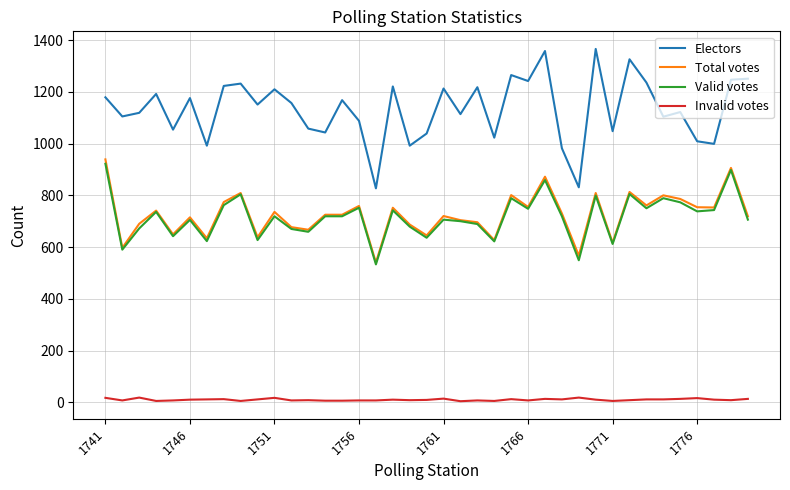

What is the highest value of the Total votes series?

939